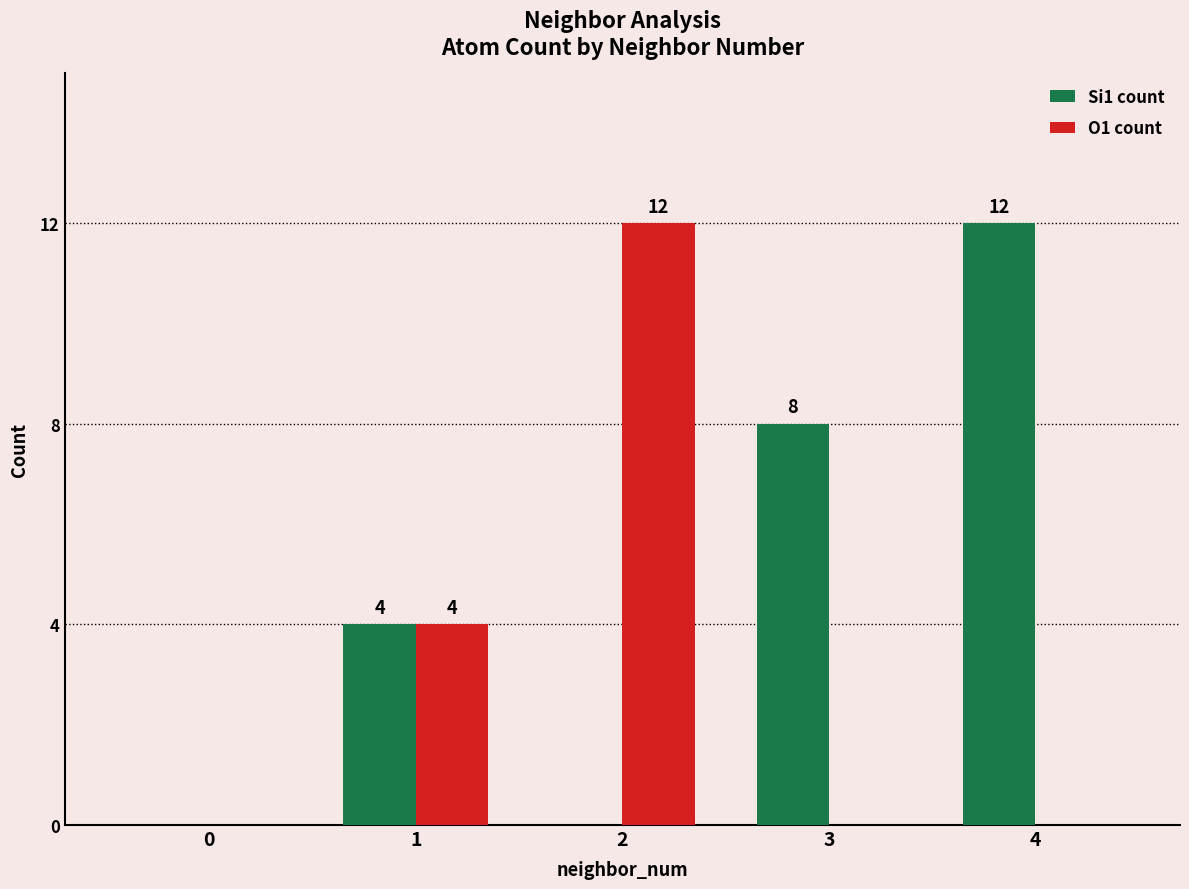

What is the maximum value for Si1 count?

12